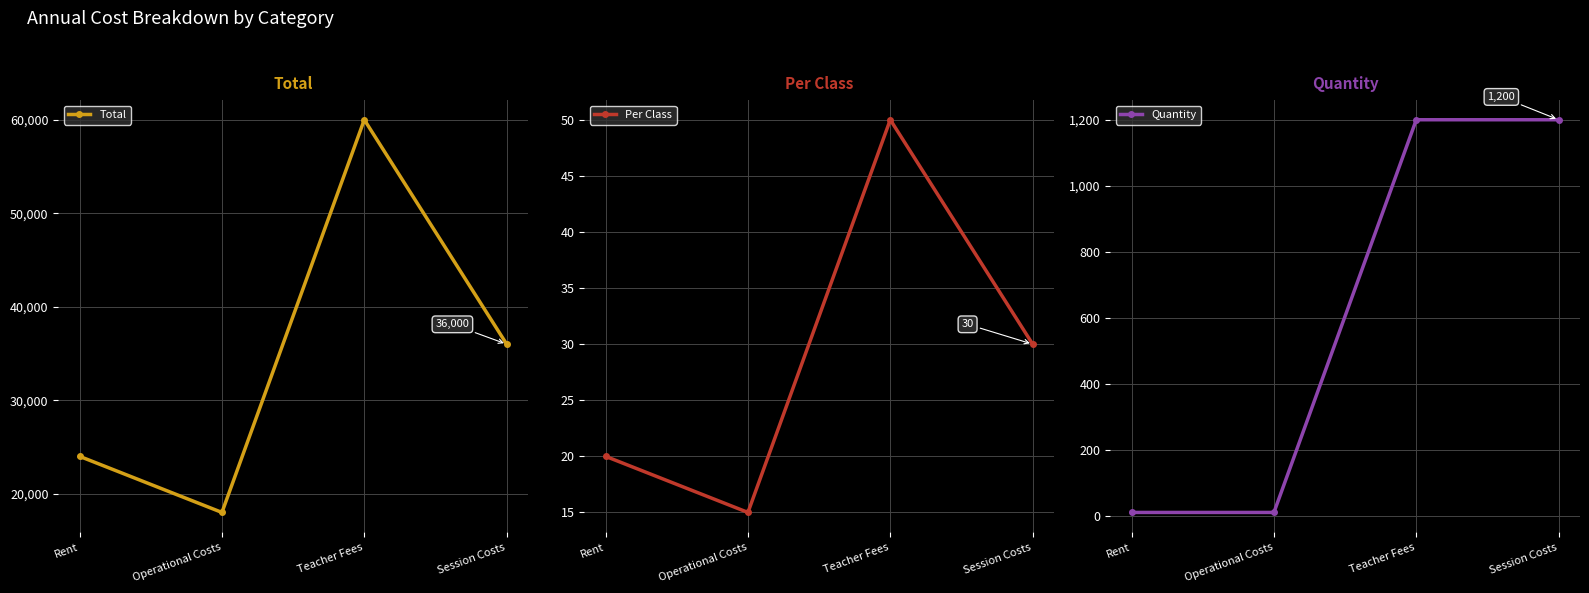

Which category has the highest value in the Total series?

Teacher Fees